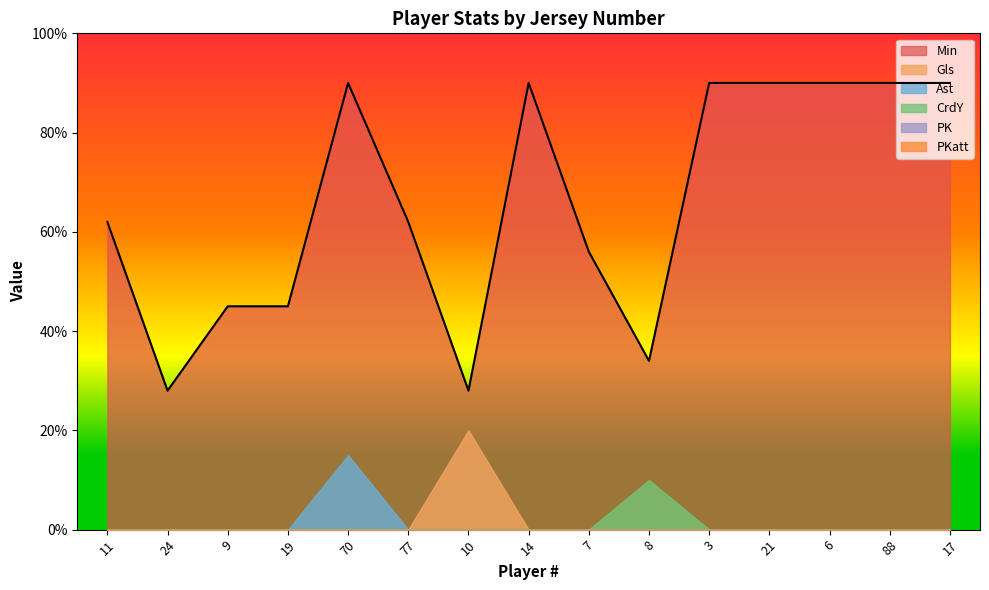

What is the difference between the maximum and minimum values in the Min series?

62